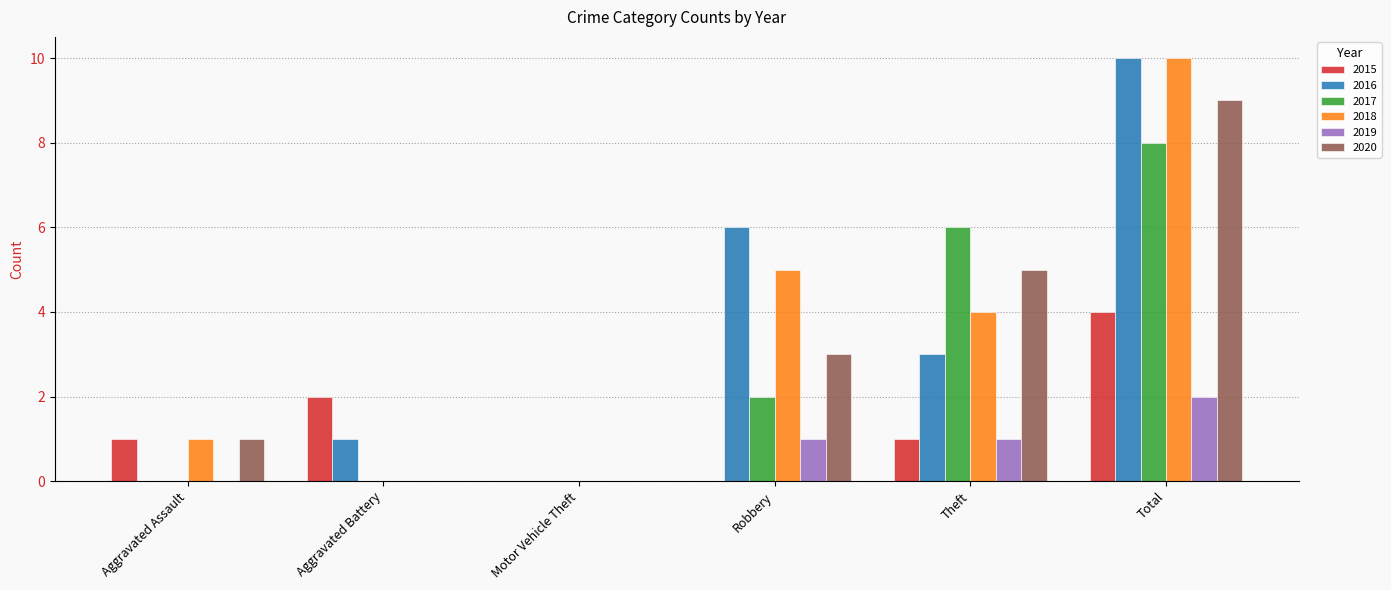

At which label is 2015 closest to 2?

Aggravated Battery